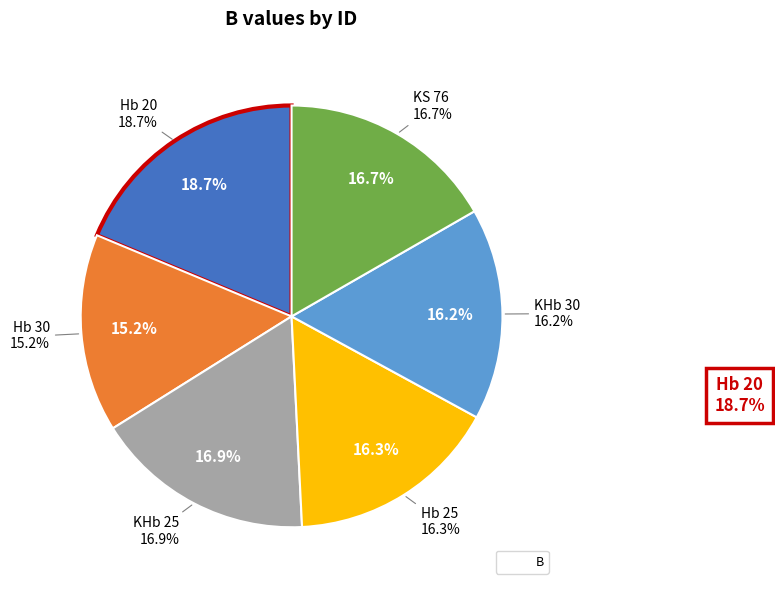

Does Hb 30 represent more than half of the total?

No